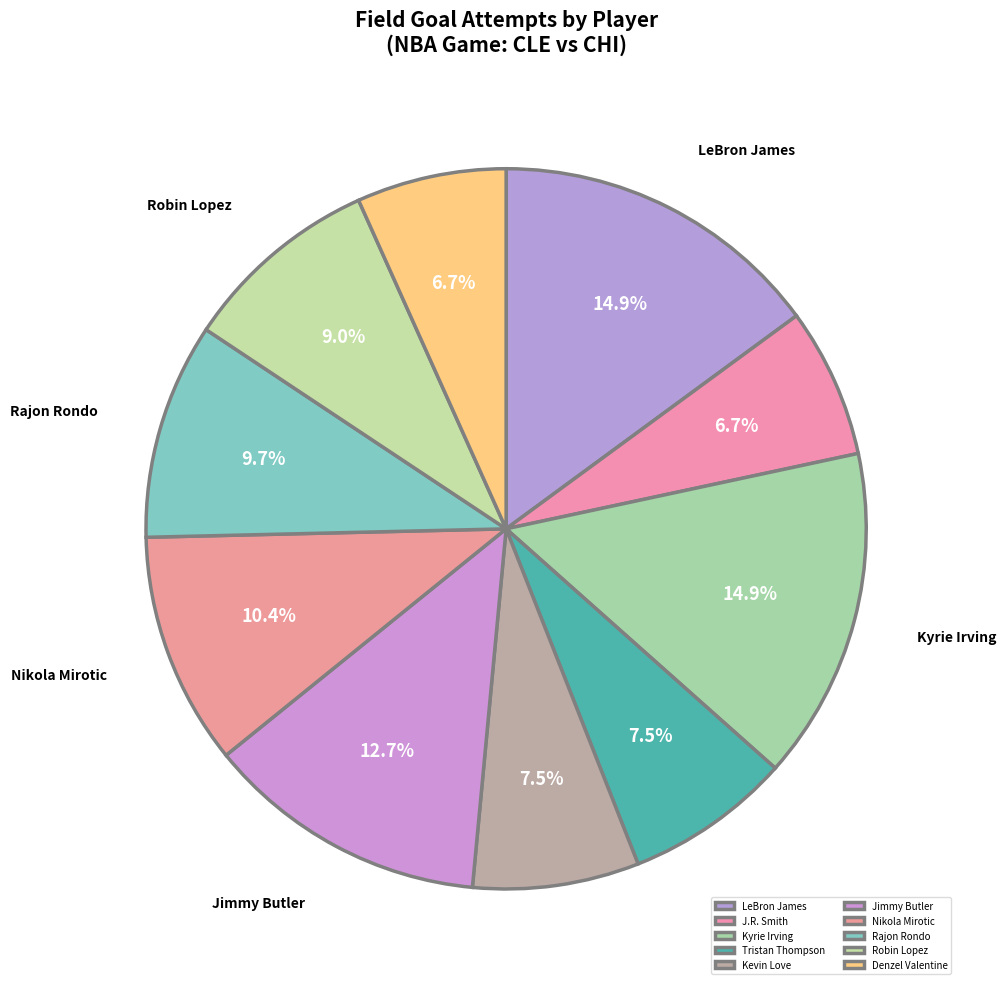

True or false: Tristan Thompson accounts for 7% of the total.

True